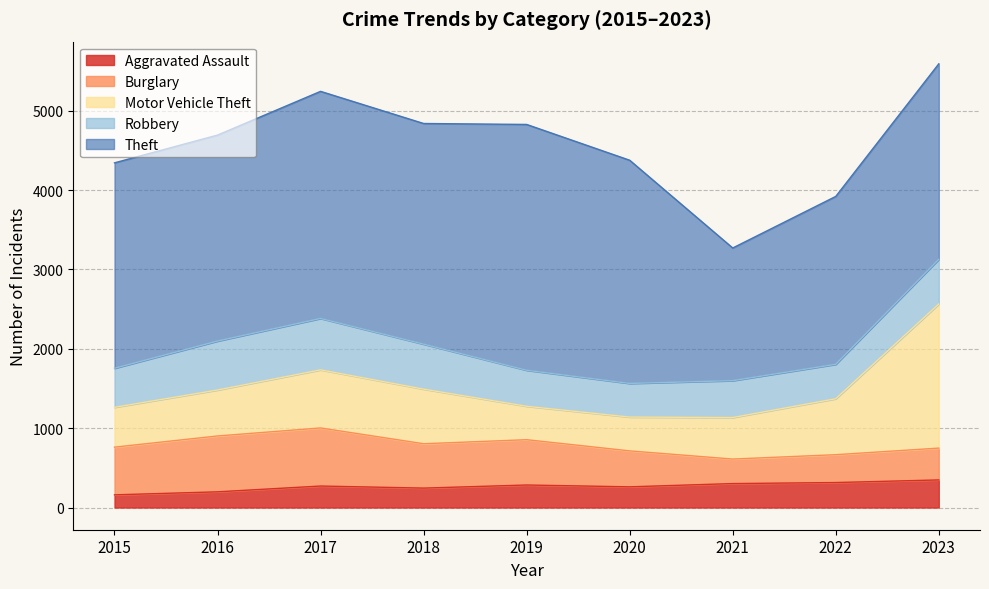

At which category is the sum across all series the highest?

2023